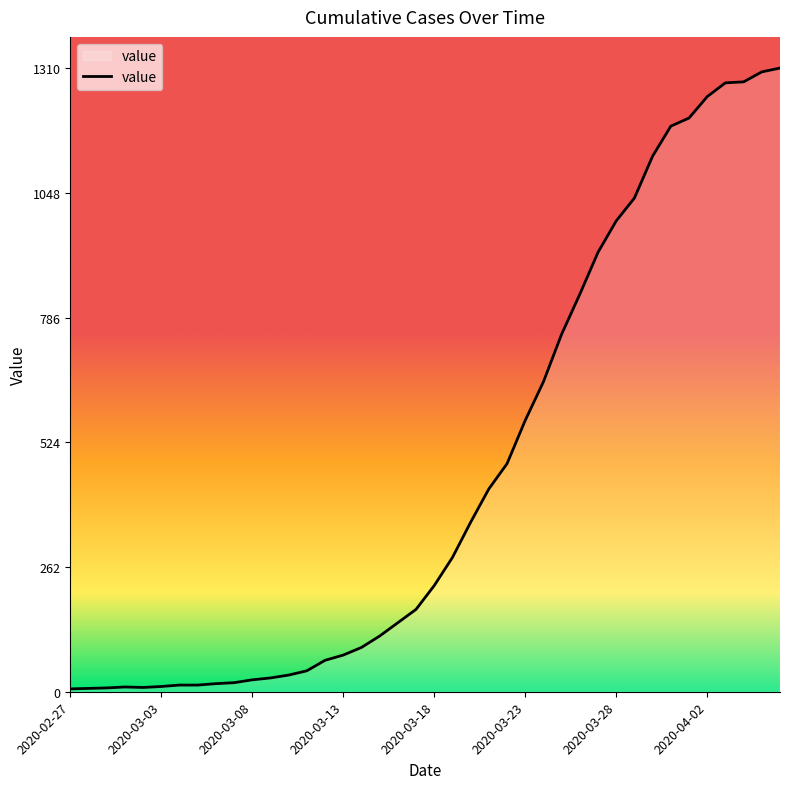

How many lines are shown in the chart?

1